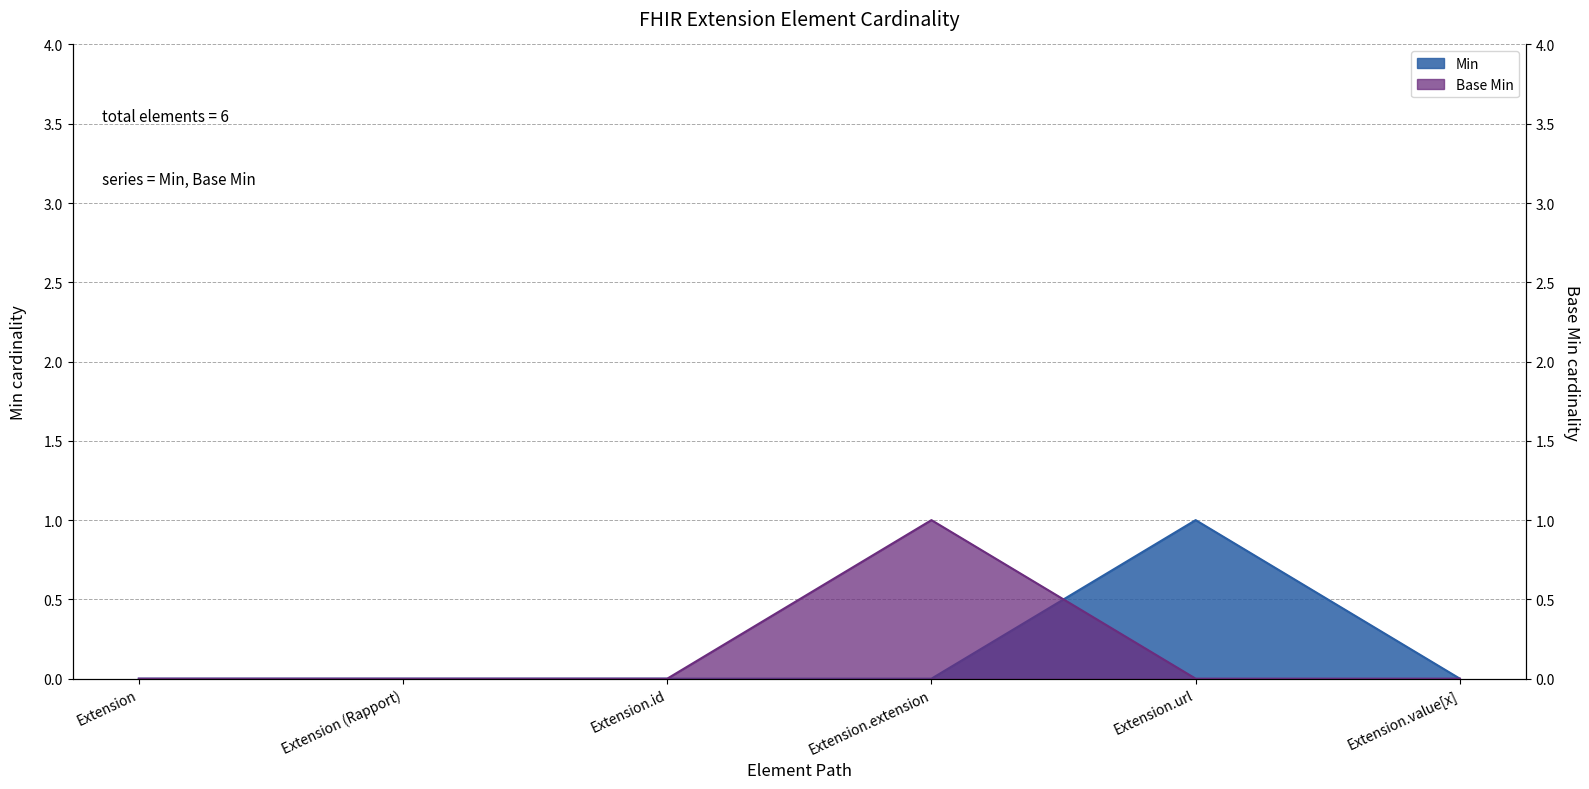

What is the sum of the Min values at Extension.url and Extension?

1